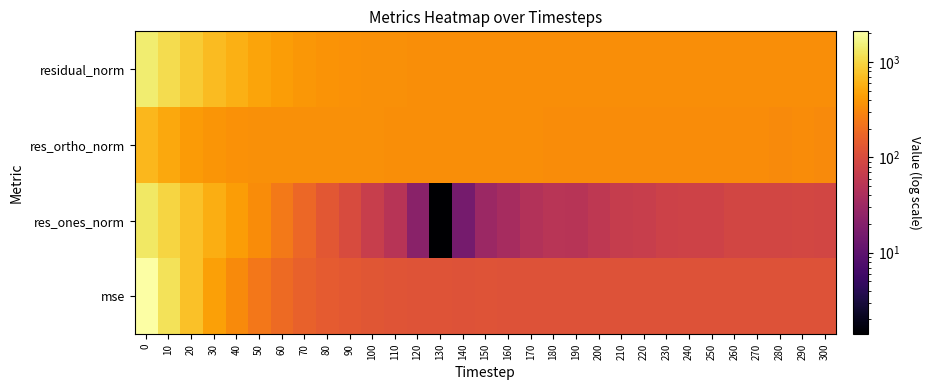

Reading left to right, what are all the values shown in this chart?

mse: 0=2106.2	10=1219.8	20=733.0	30=460.8	40=321.4	50=239.5	60=187.2	70=157.2	80=141.7	90=132.2	100=126.5	110=122.8	120=120.1	130=119.2	140=117.3	150=117.4	160=117.1	170=116.8	180=115.8	190=114.5	200=114.8	210=115.3	220=114.8	230=115.5	240=115.9	250=115.0	260=116.2	270=115.8	280=115.2	290=116.0	300=115.2
res_ones_norm: 0=1297.2	10=982.0	20=744.6	30=562.3	40=434.1	50=334.0	60=246.0	70=179.3	80=131.3	90=98.9	100=70.0	110=50.0	120=21.9	130=1.4	140=15.3	150=30.0	160=36.5	170=46.5	180=51.4	190=50.2	200=57.6	210=66.5	220=69.6	230=77.6	240=79.7	250=79.8	260=88.1	270=87.9	280=86.5	290=88.7	300=87.7
res_ortho_norm: 0=650.8	10=505.5	20=422.5	30=380.3	40=364.7	50=357.6	60=356.0	70=353.6	80=352.8	90=349.8	100=348.7	110=346.8	120=345.9	130=345.2	140=342.1	150=341.4	160=340.2	170=338.6	180=336.3	190=334.6	200=333.8	210=332.9	220=331.6	230=330.9	240=331.0	250=329.6	260=329.3	270=328.8	280=328.2	290=328.8	300=327.9
residual_norm: 0=1451.3	10=1104.5	20=856.1	30=678.8	40=566.9	50=489.4	60=432.7	70=396.4	80=376.4	90=363.6	100=355.6	110=350.4	120=346.6	130=345.2	140=342.4	150=342.7	160=342.2	170=341.8	180=340.2	190=338.4	200=338.8	210=339.5	220=338.8	230=339.9	240=340.4	250=339.2	260=340.9	270=340.3	280=339.4	290=340.5	300=339.4